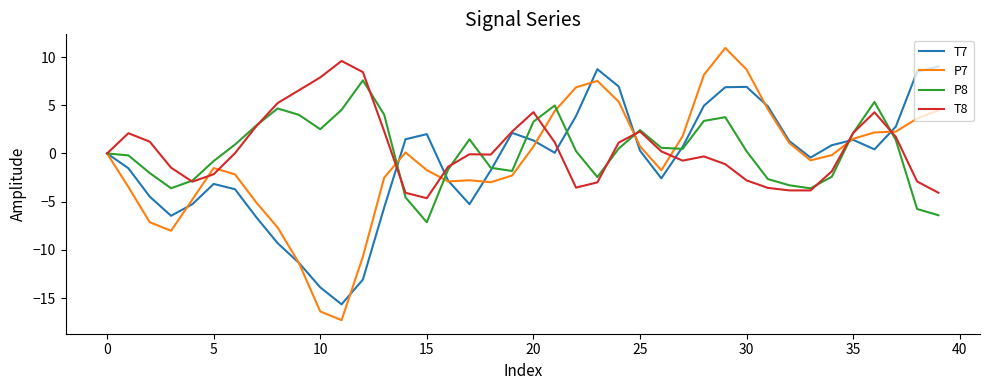

What is the minimum value for T7?

-15.6